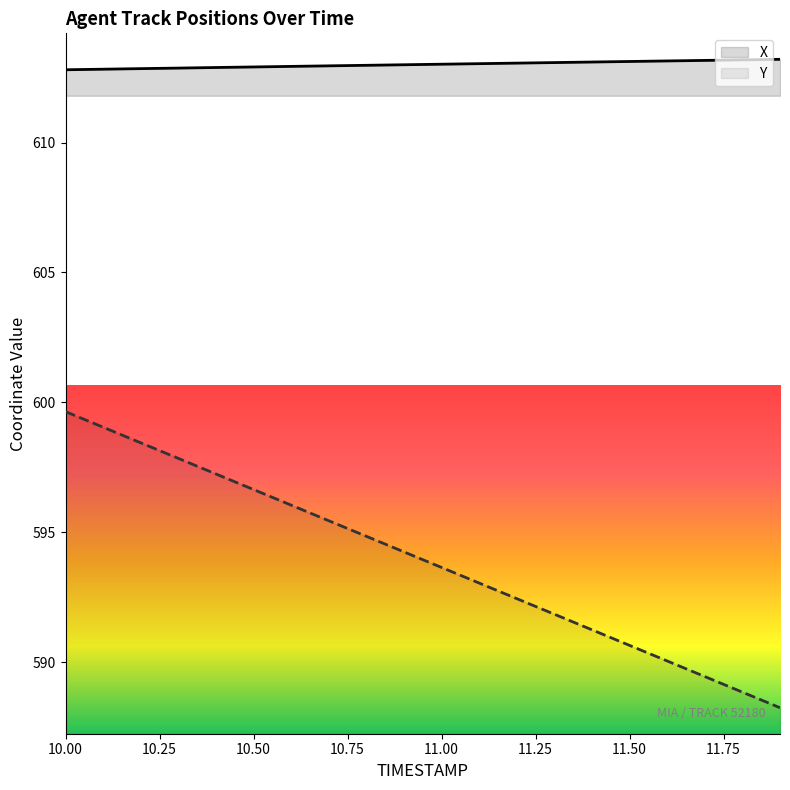

What is the sum of the Y values at 10.4 and 10.1?

1196.3